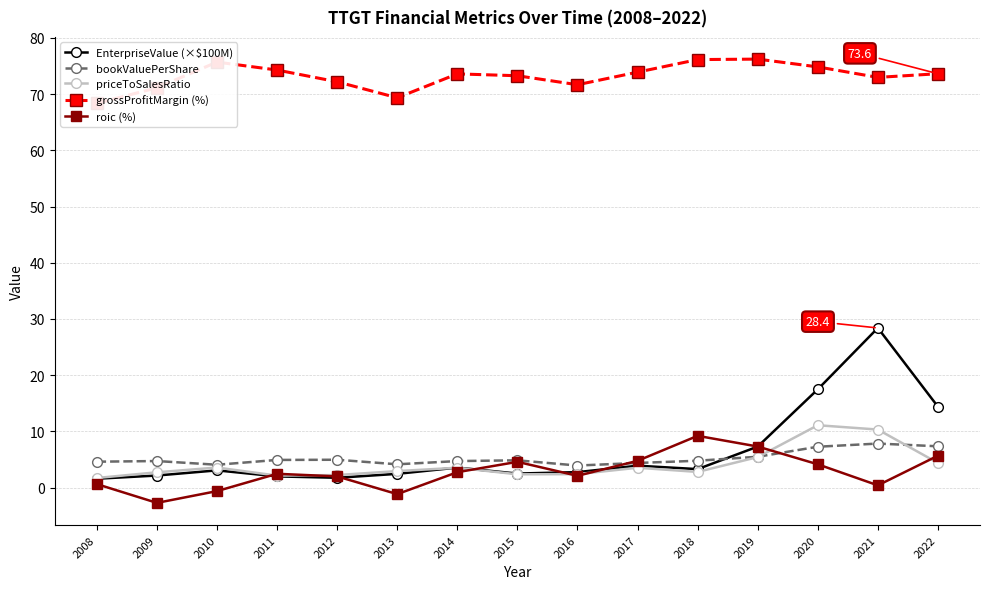

Is it true that grossProfitMargin (%) equals 73.6 at 2014?

True